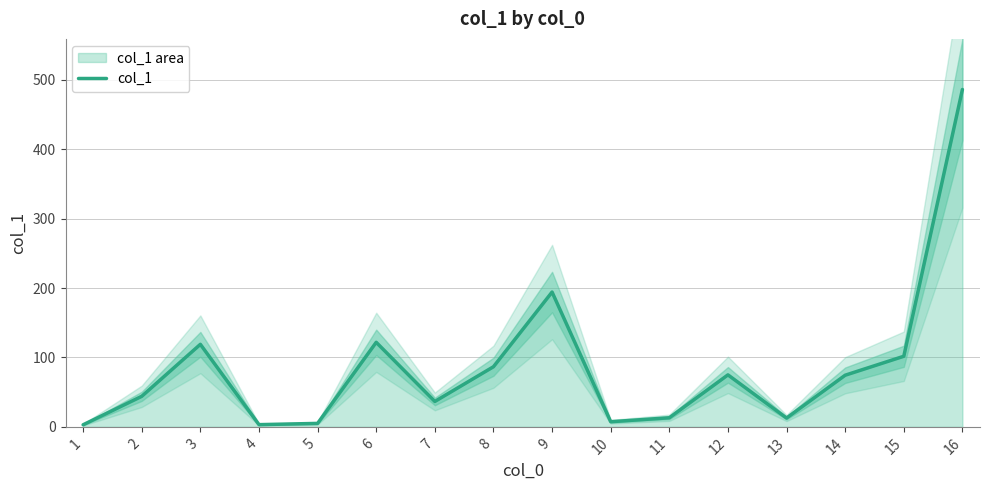

What is the sum of all values?

1383.5